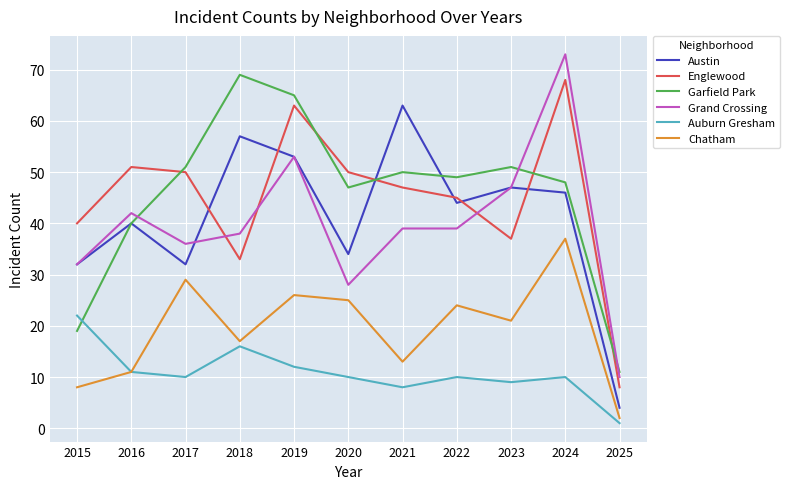

True or false: Austin has more than 0 interior local peaks.

True